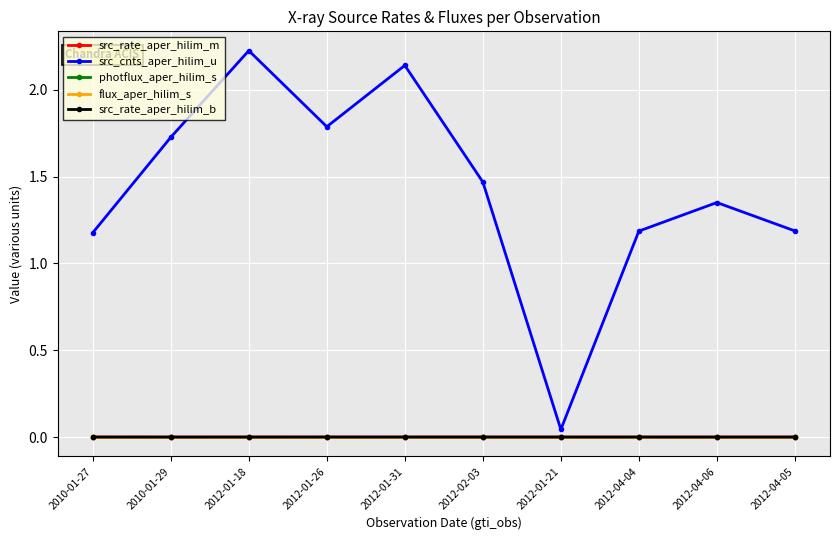

Between 2012-01-31 and 2012-04-04, which series saw the biggest shift?

src_cnts_aper_hilim_u